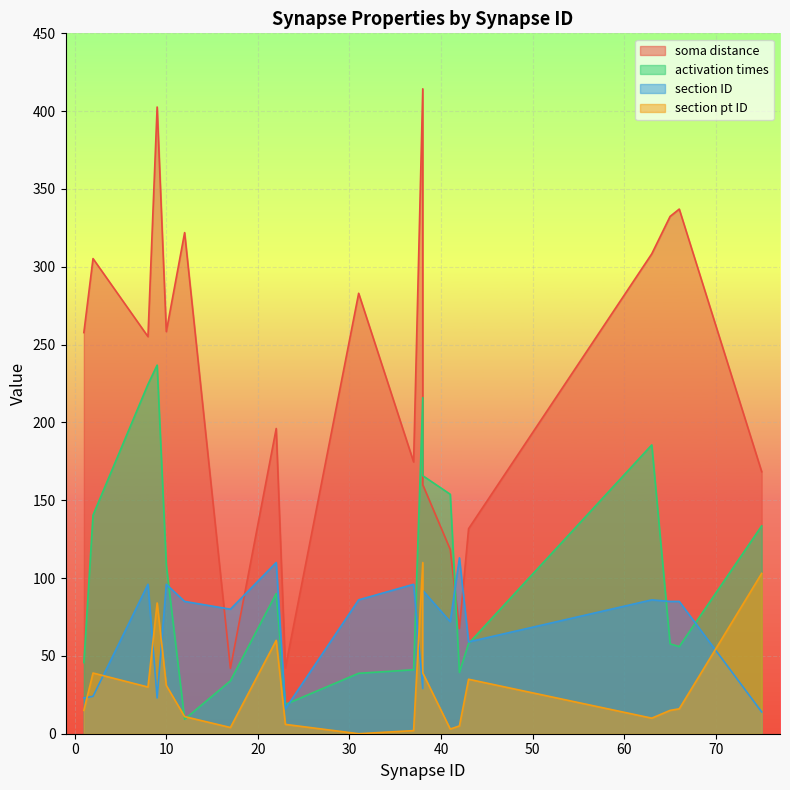

Where is activation times nearest to the value 123?

75